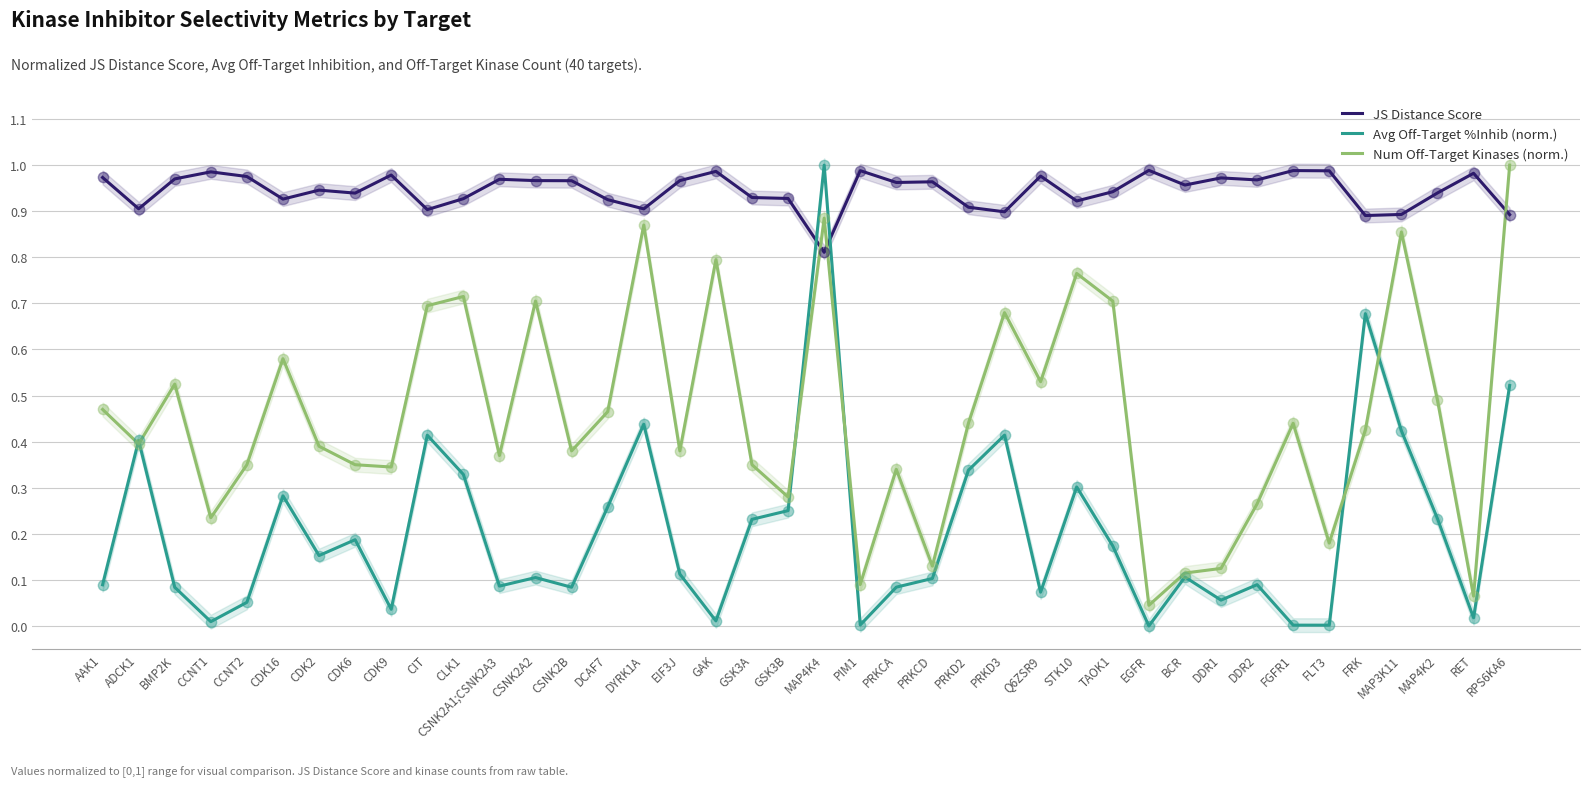

At how many categories does at least one series exceed 0?

40